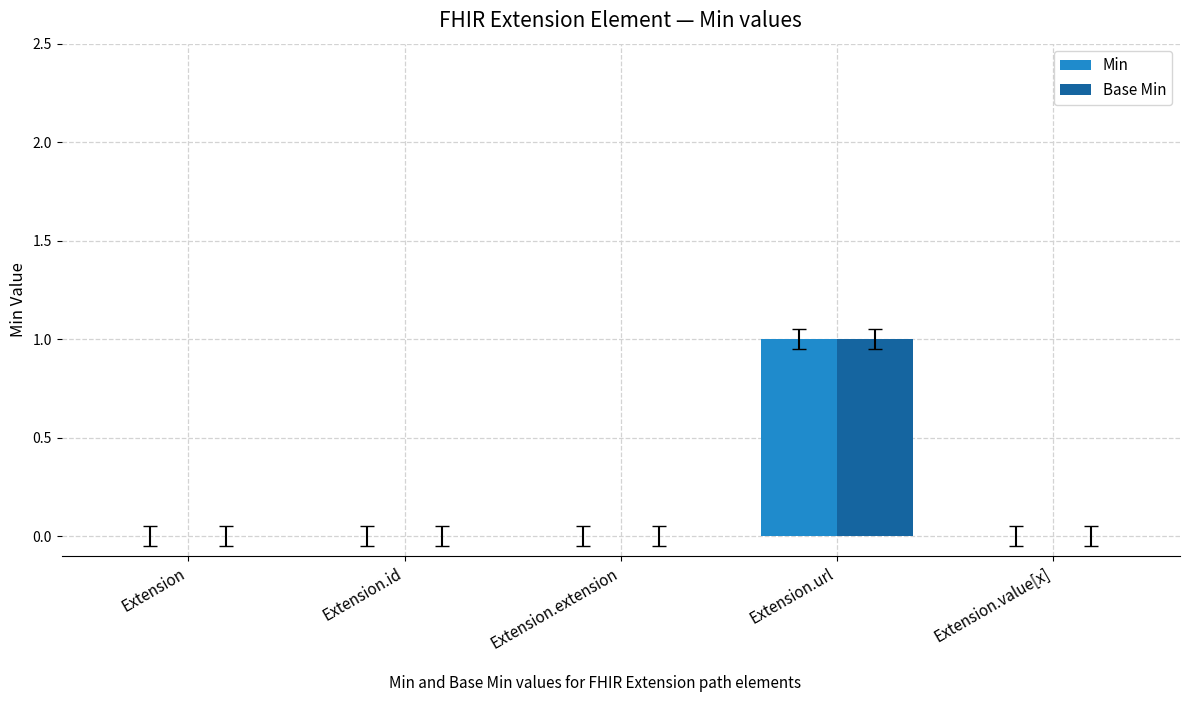

How many groups of bars are there?

5